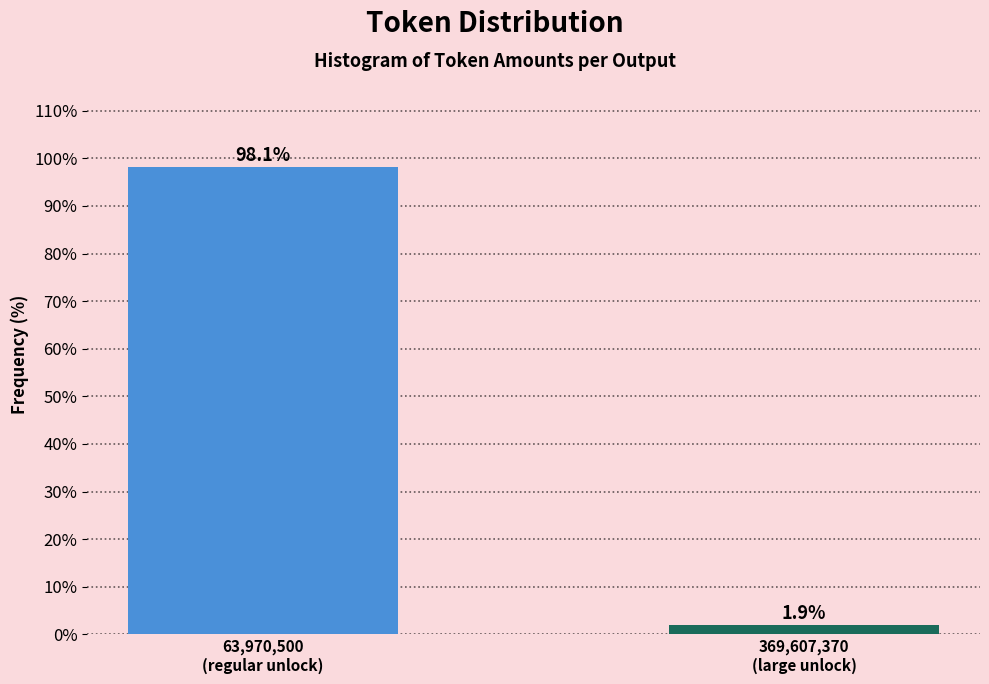

Reading left to right, extract all data points from this chart.

98.1	1.9